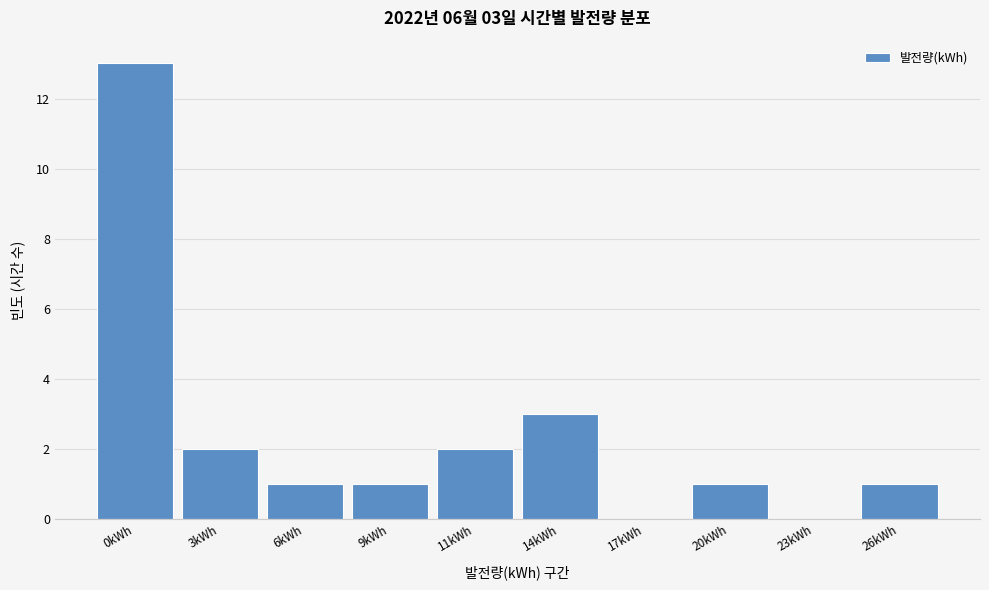

Reading left to right, what are all the values shown in this chart?

0kWh=13	3kWh=2	6kWh=1	9kWh=1	11kWh=2	14kWh=3	17kWh=0	20kWh=1	23kWh=0	26kWh=1